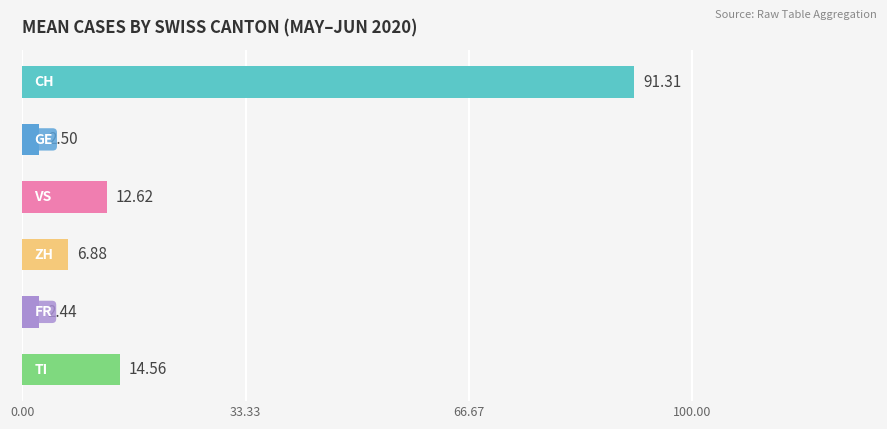

What is the sum of the values at 2 and 0?

103.9